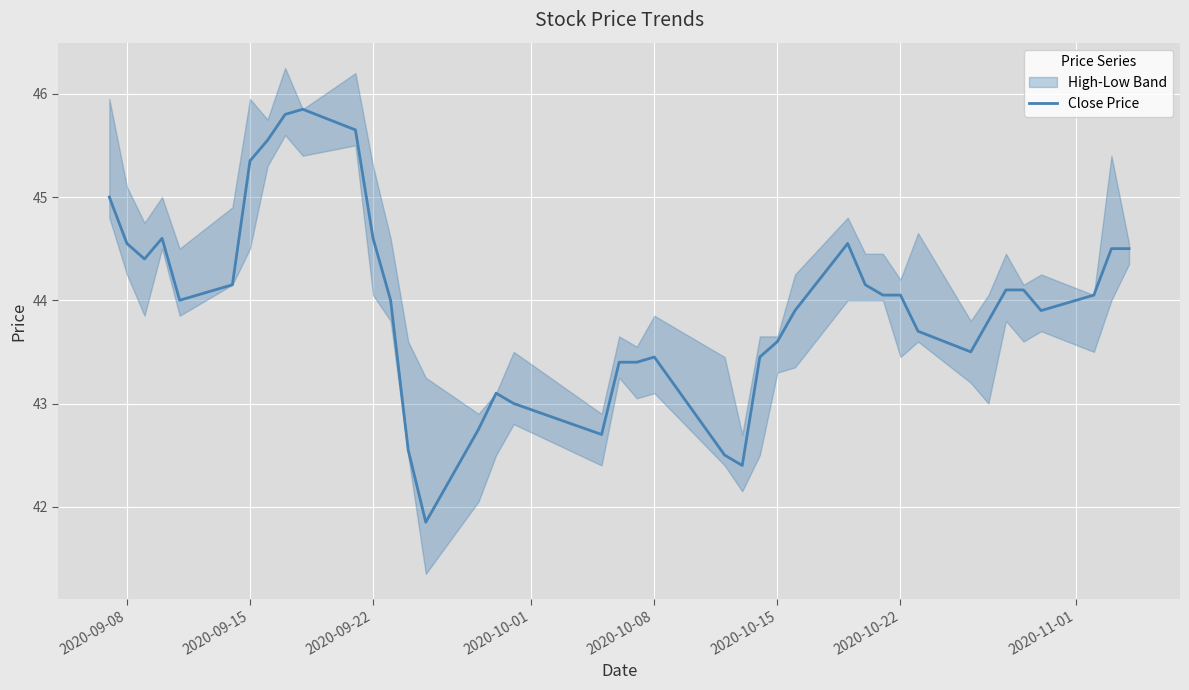

The value of Close Price at 2020-09-08 is 44.5. True or false?

True